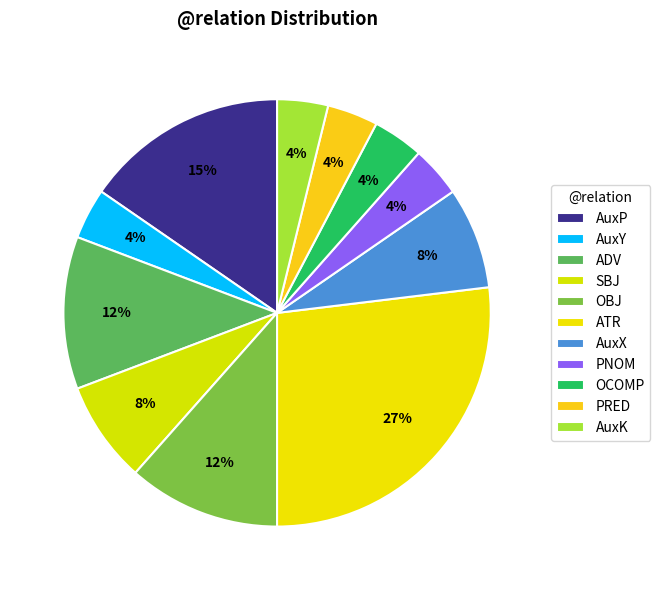

Count the number of slices in the pie.

11